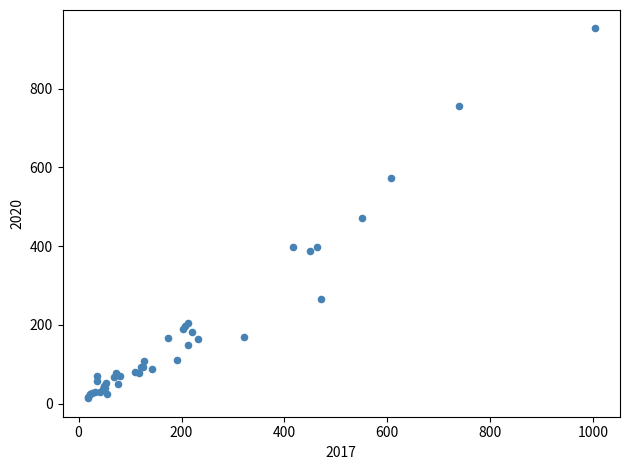

What Y value in the scatter plot is closest to 483?

472